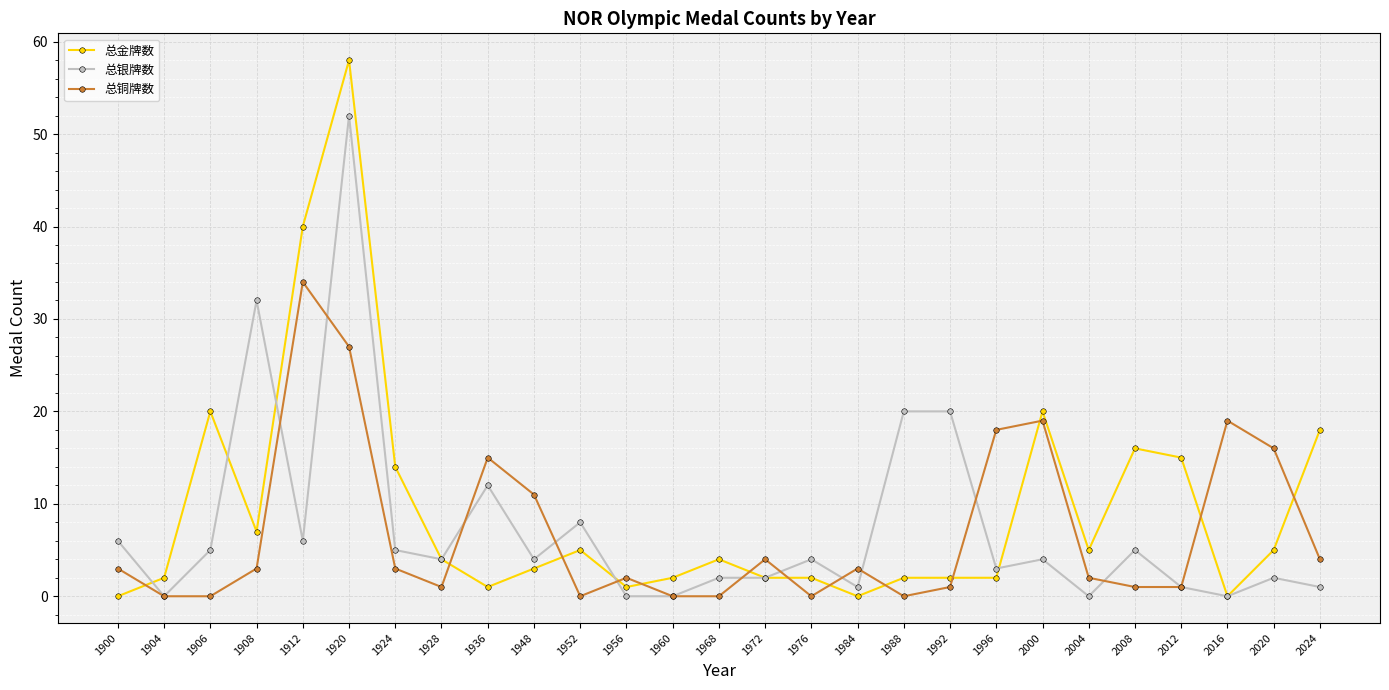

Which series has the largest range (max minus min)?

总金牌数